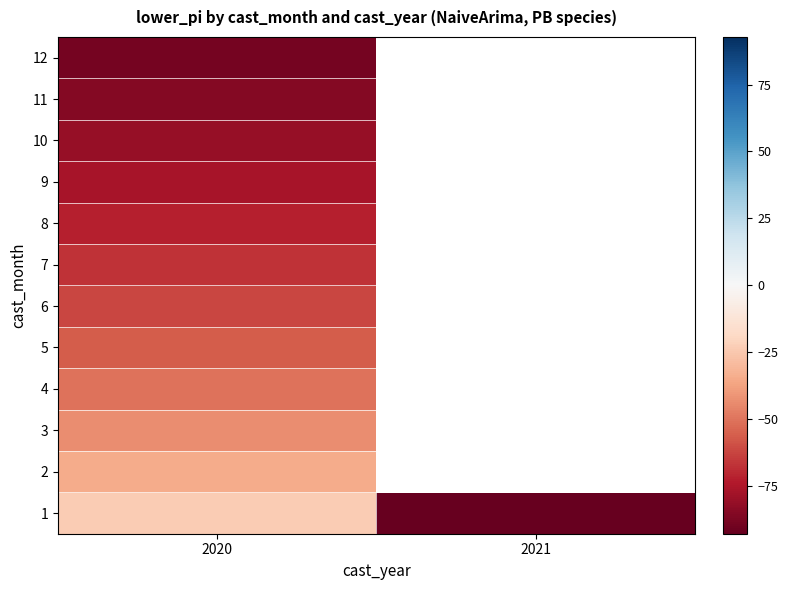

List the labels in order of 2 value, largest first.

2020, 2021